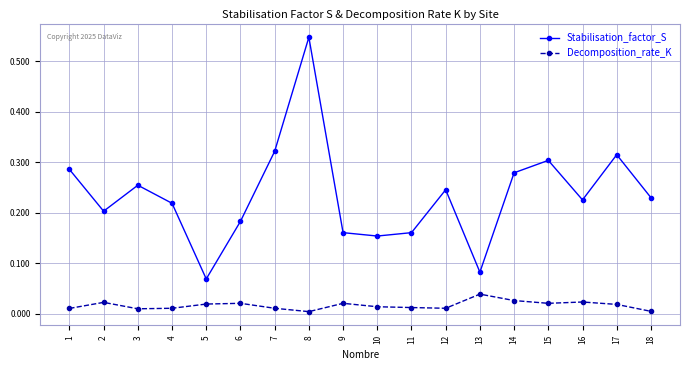

Is the value of Stabilisation_factor_S at 3 greater than the value of Decomposition_rate_K at 16?

Yes